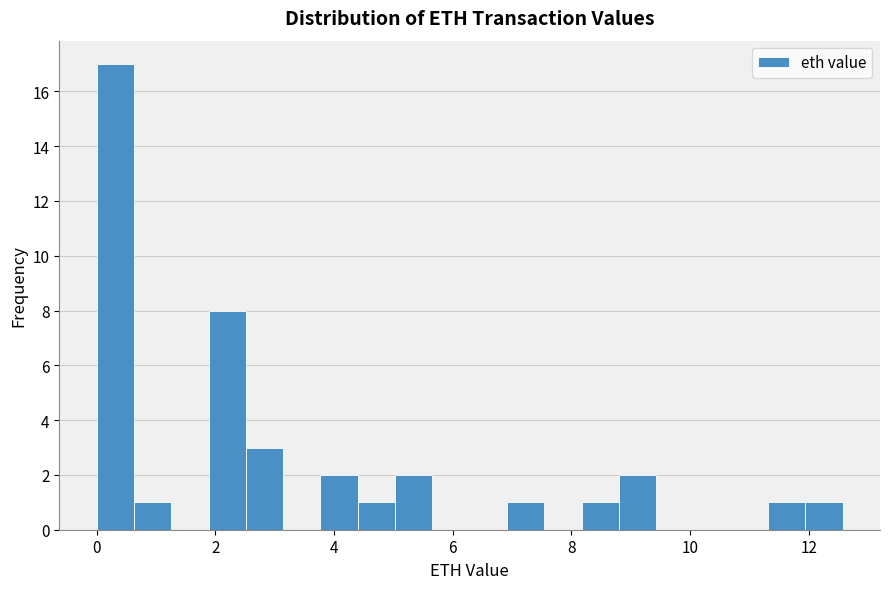

Read against the x-axis, roughly where is the centre of the tallest bar?

0.4